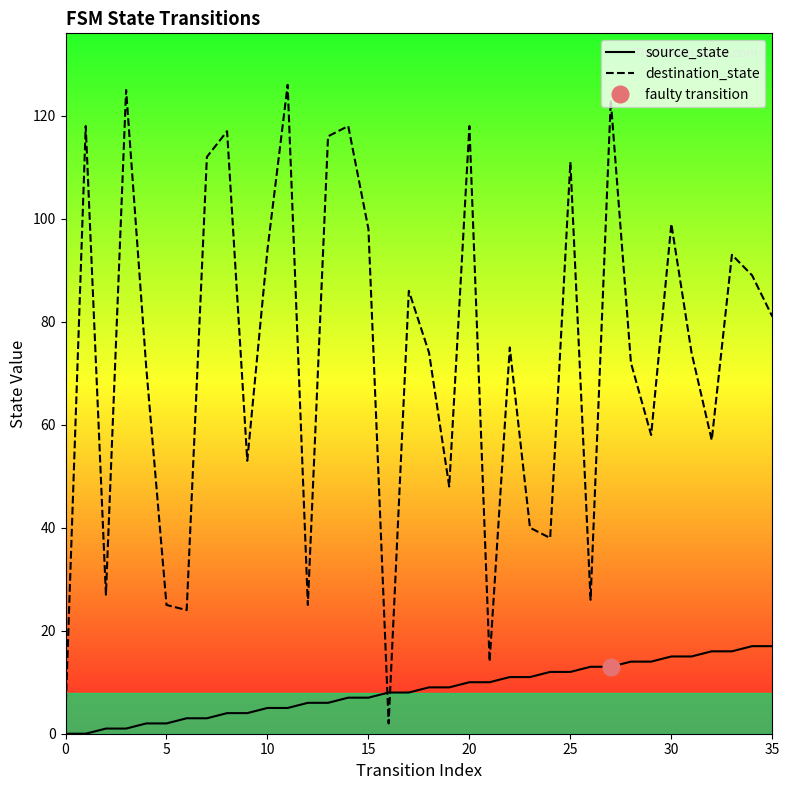

Does the chart display data point markers on the line(s)?

No